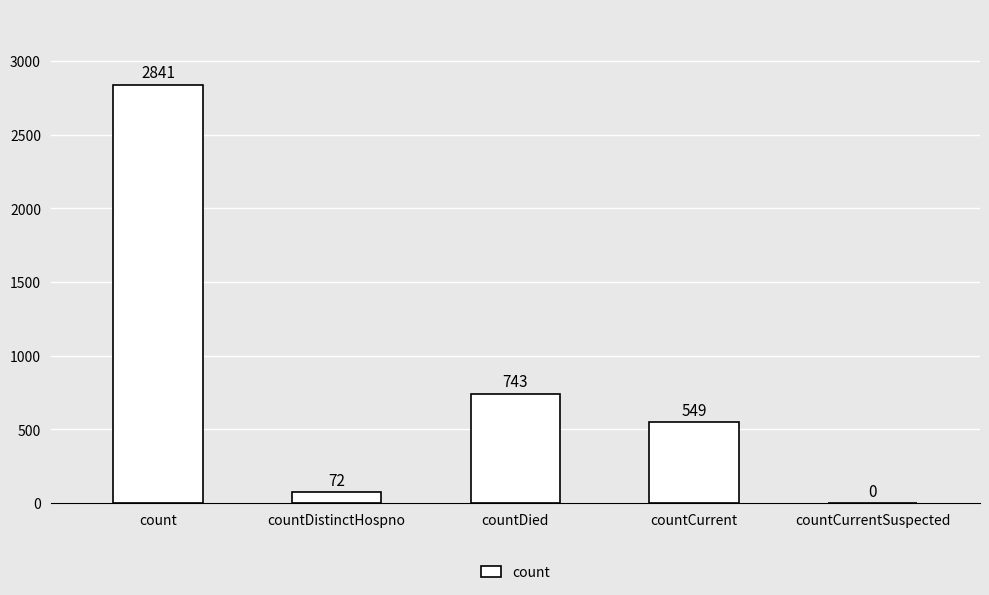

What is the change in value from countCurrent to countCurrentSuspected?

-549